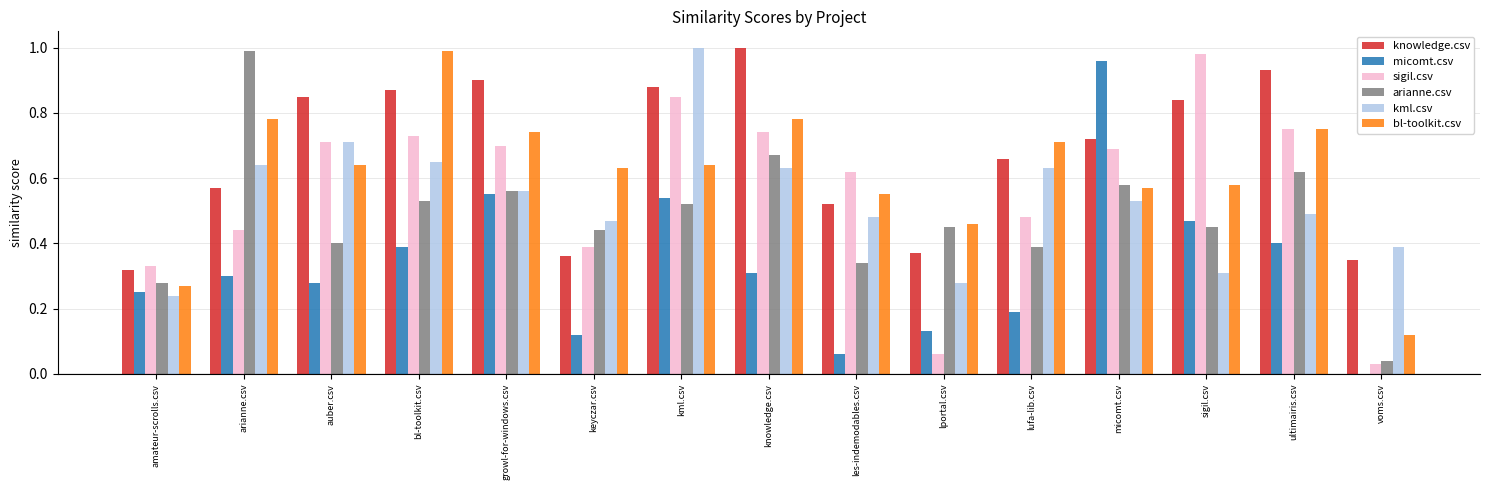

Is the value of micomt.csv at voms.csv greater than the value of sigil.csv at ultimairis.csv?

No